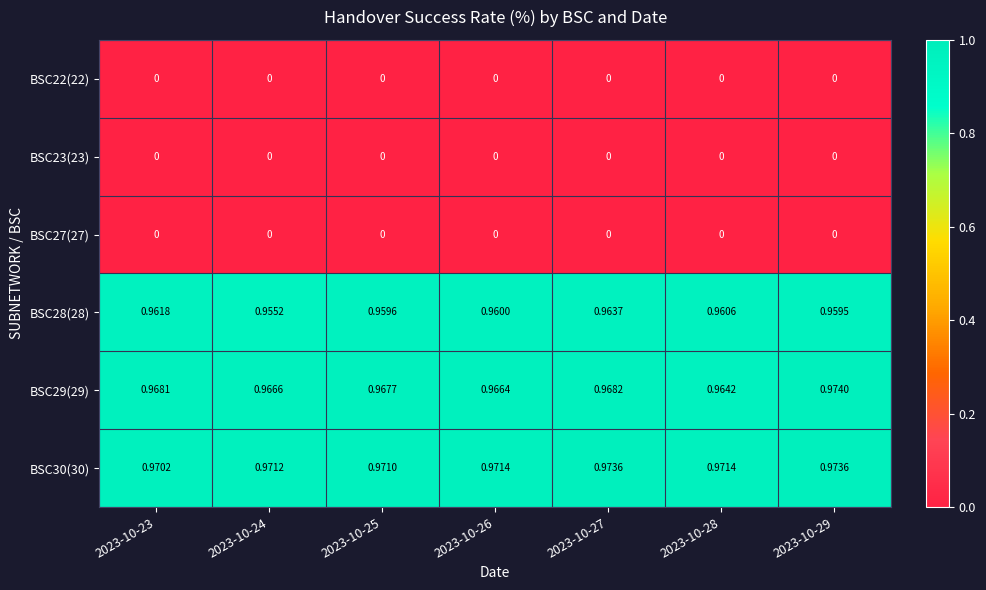

Is the value of BSC28(28) at 2023-10-23 greater than the value of BSC27(27) at 2023-10-28?

Yes